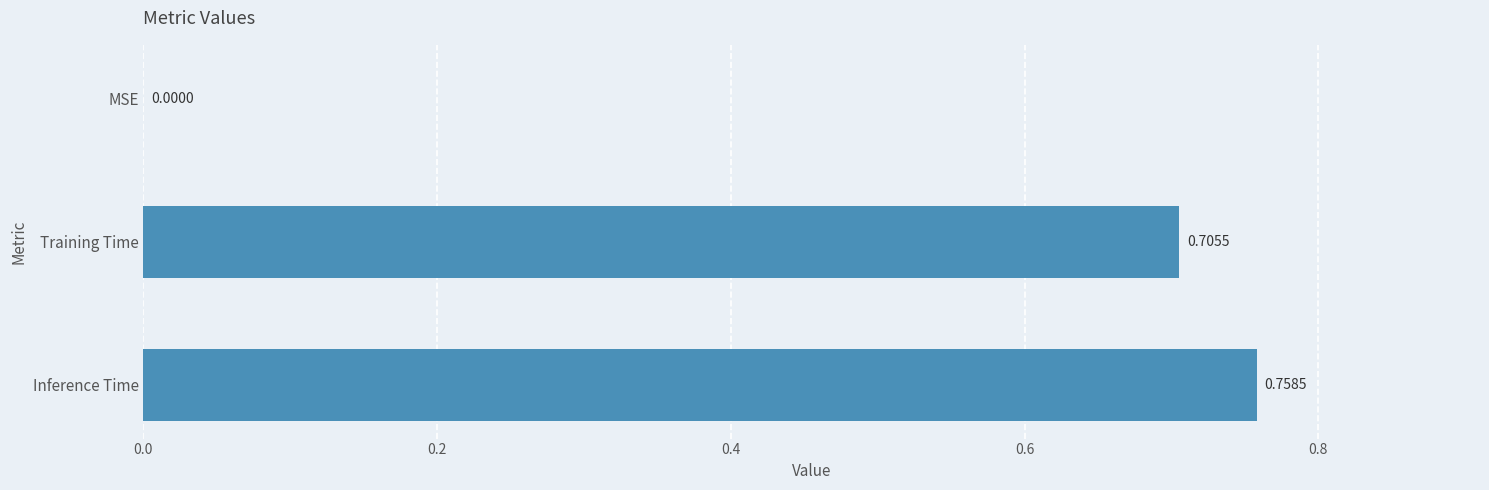

At which label is the value closest to 0?

MSE